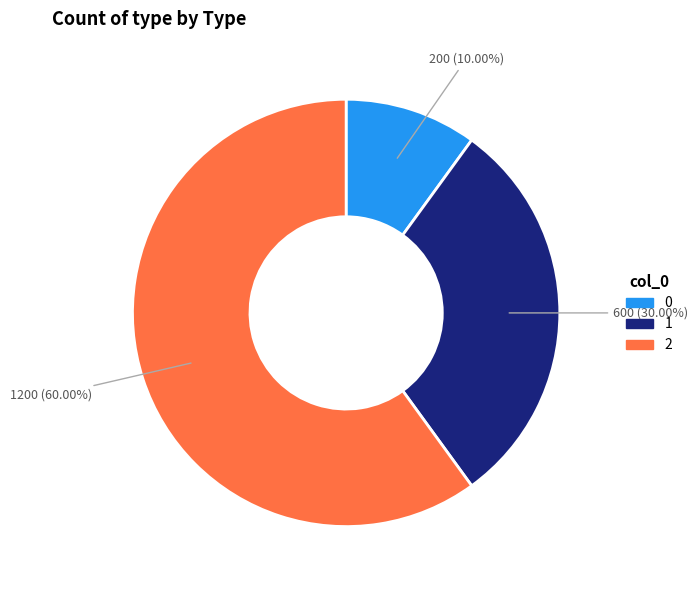

Approximately how many times larger is the value at 2 compared to 1?

2.0